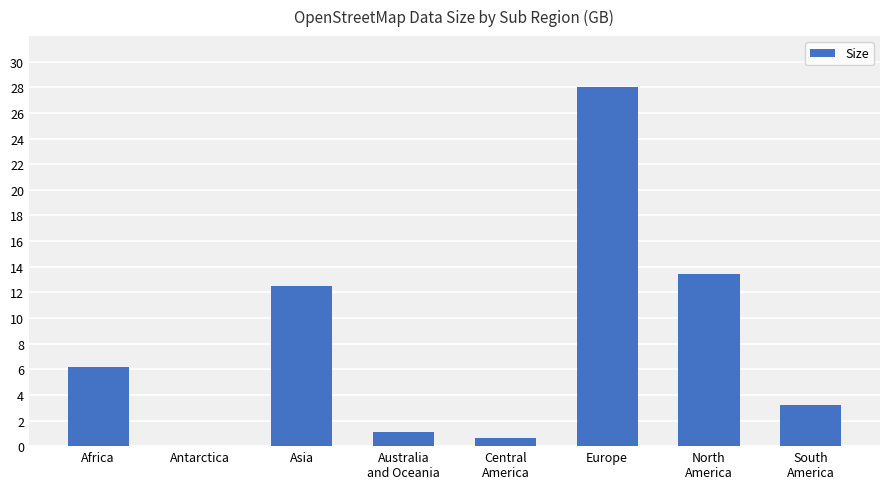

True or false: the data shows 13.4 at North
America.

True